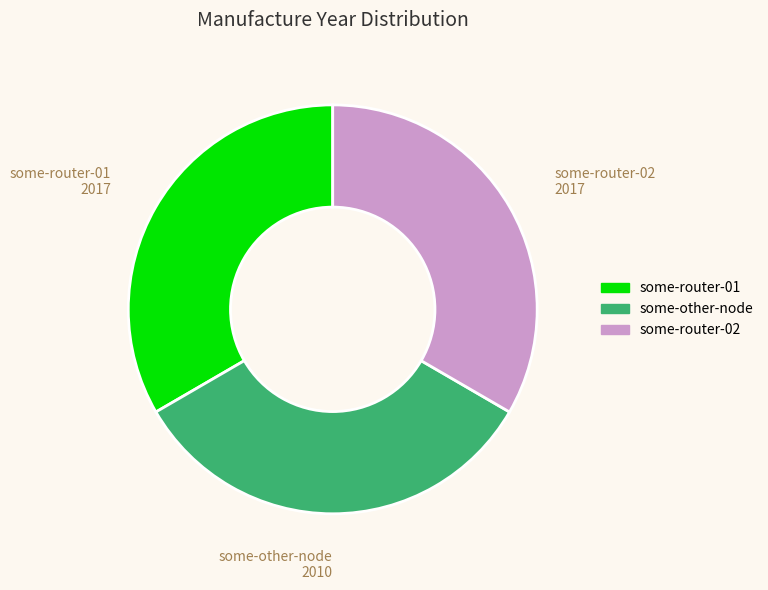

Combined, do some-router-01 and some-router-02 account for over 50%?

Yes